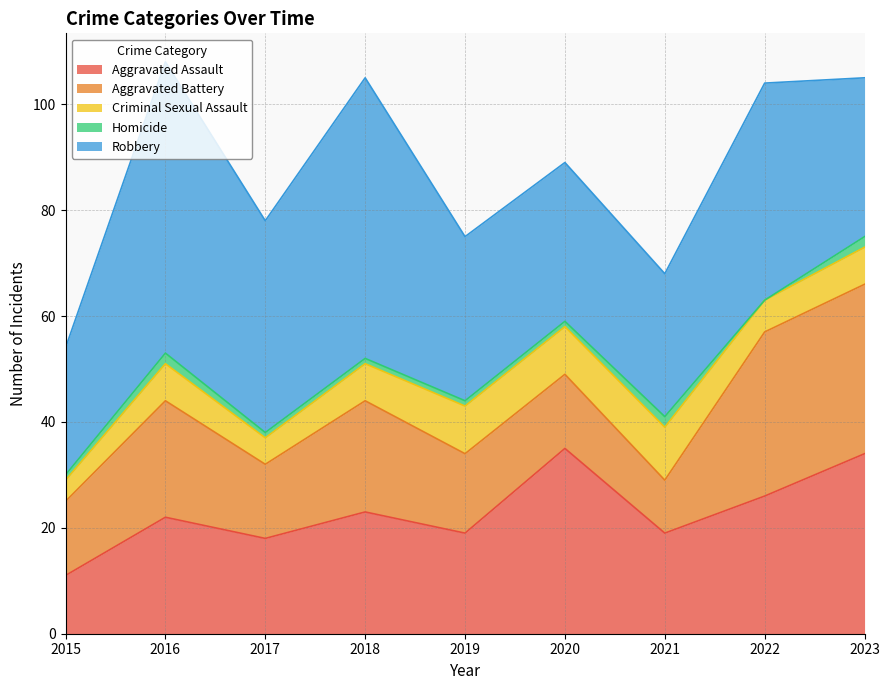

What is the difference between the maximum and minimum values in the Criminal Sexual Assault series?

6